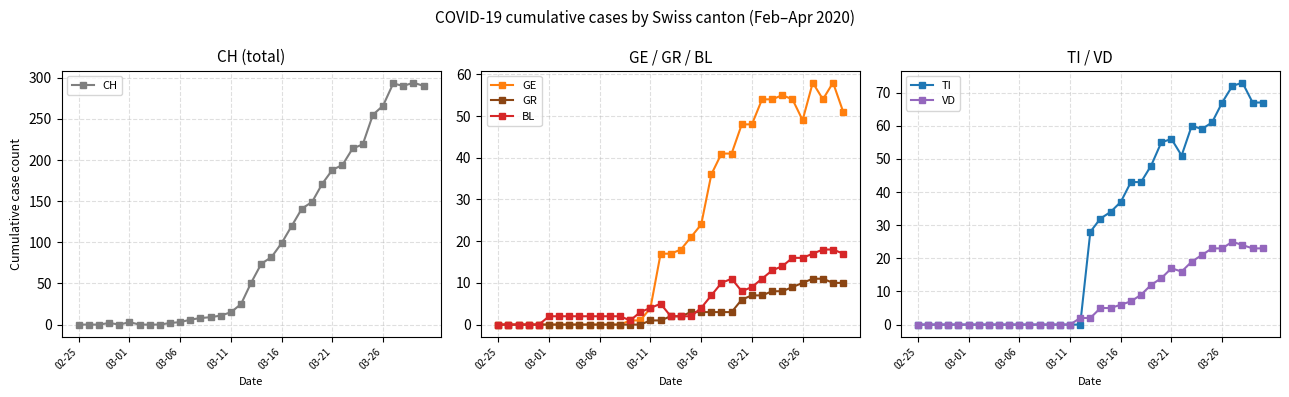

What is the difference between the second highest and second lowest values in the VD series?

24